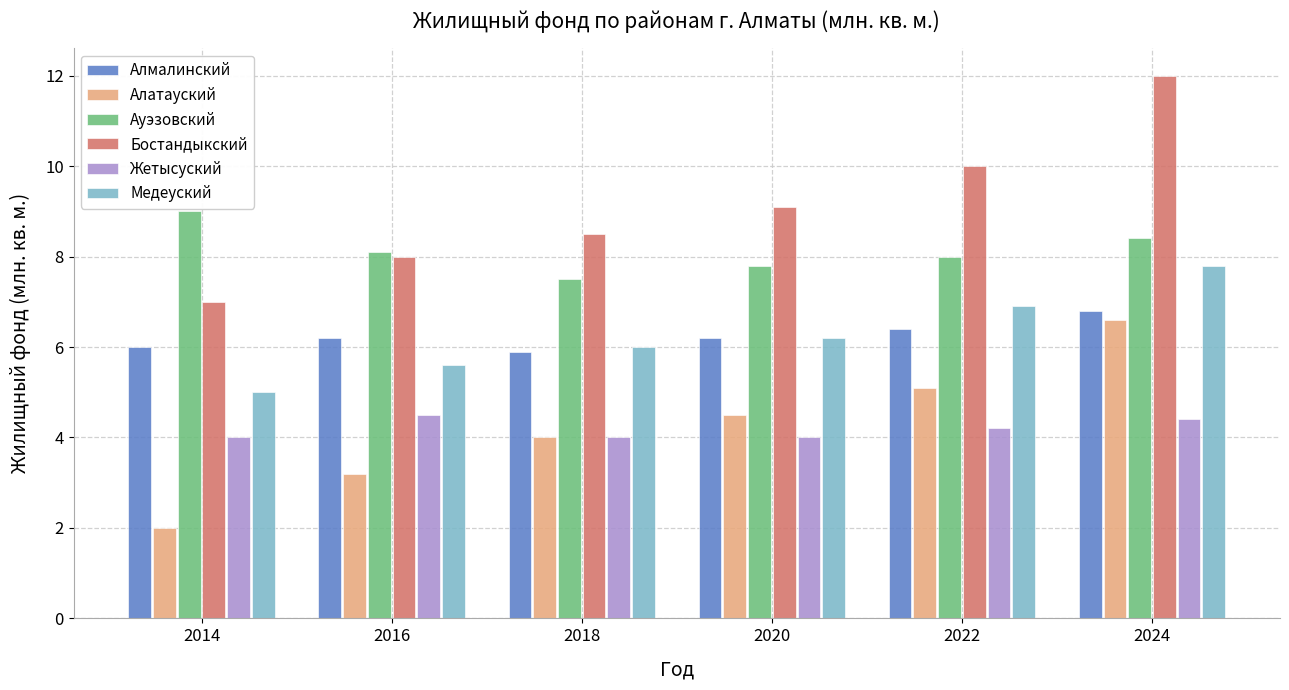

How many categories are shown in the chart?

6